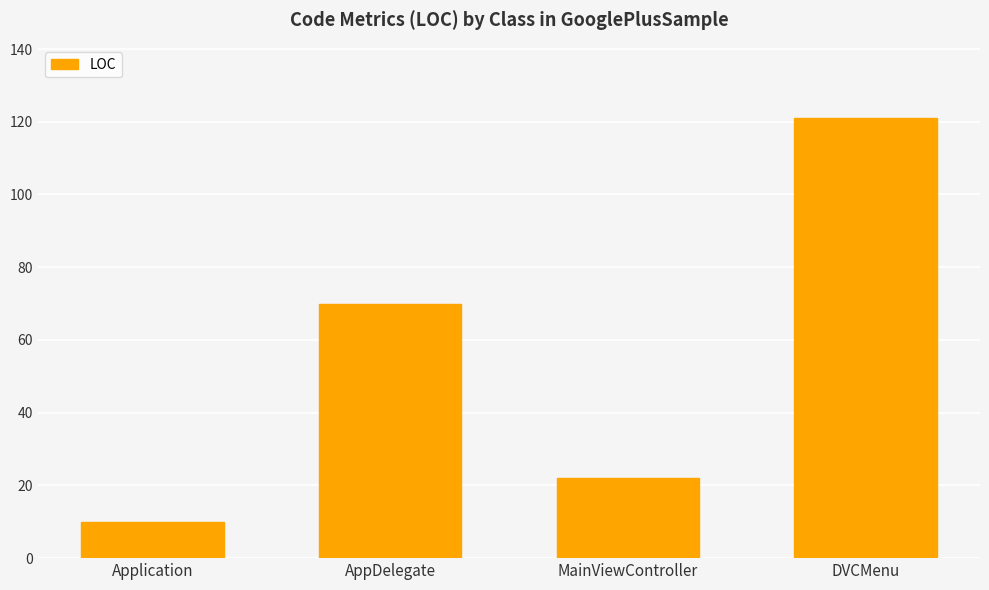

What is the label of the 4th bar from the right?

Application